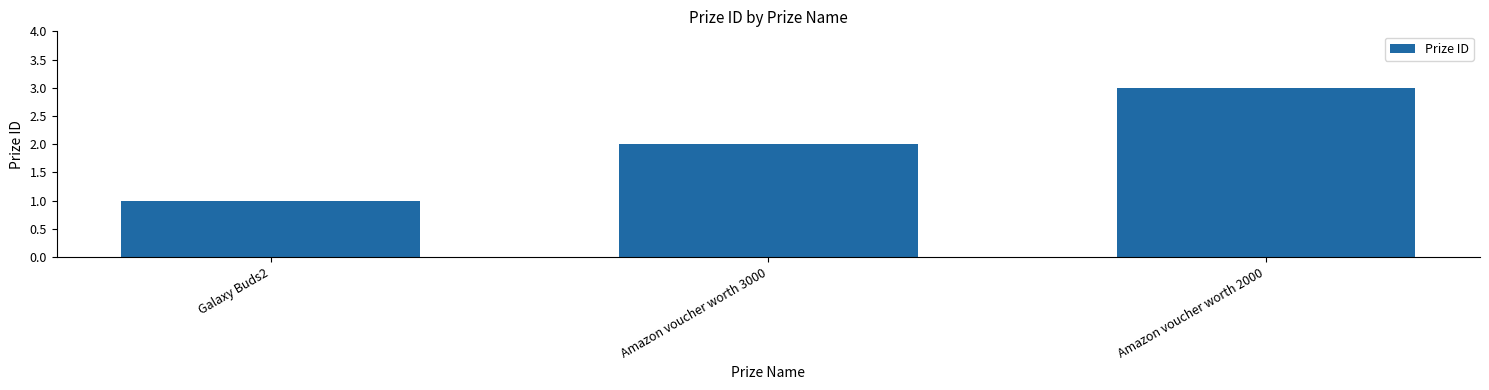

Reading right to left, what are all the values shown in this chart?

Amazon voucher worth 2000=3	Amazon voucher worth 3000=2	Galaxy Buds2=1